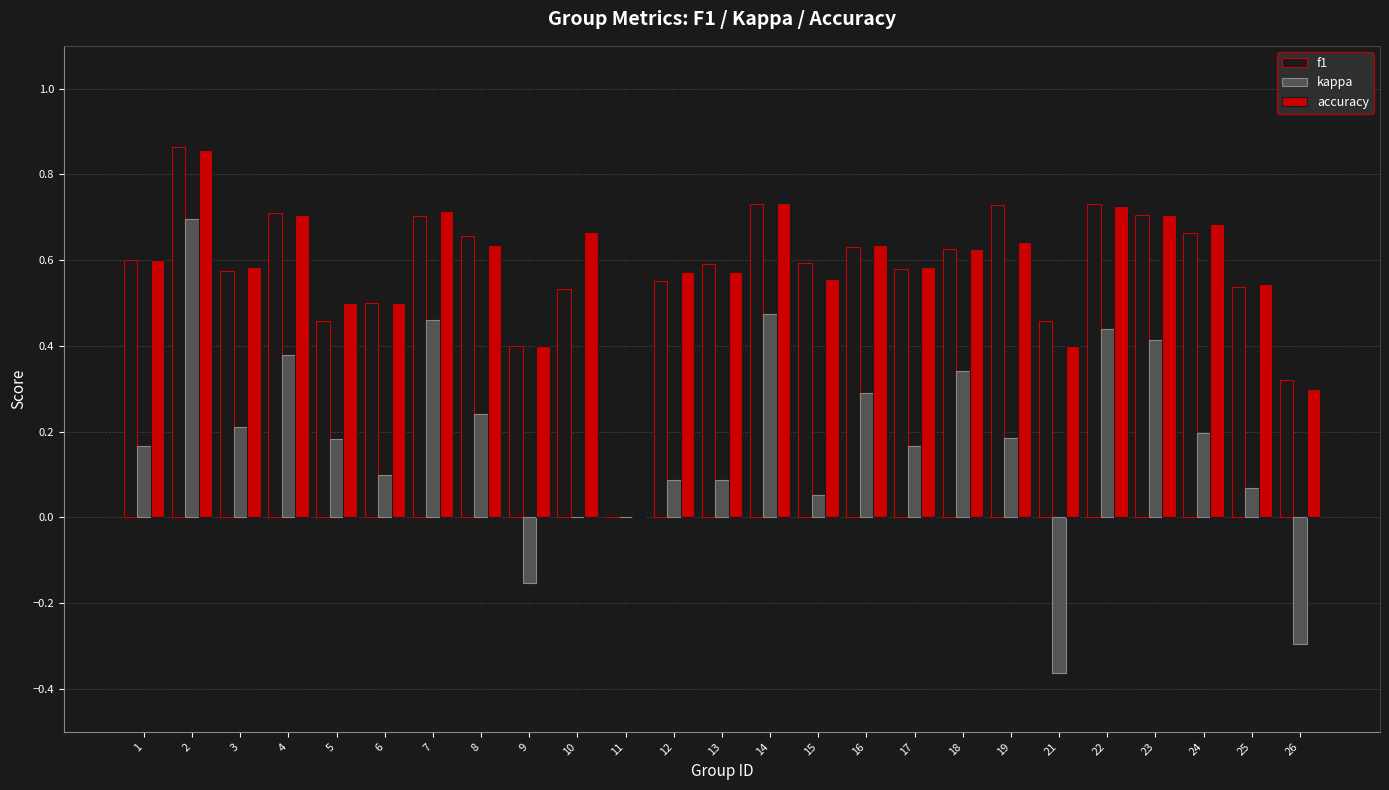

What is the total value across all series at 3?

1.4